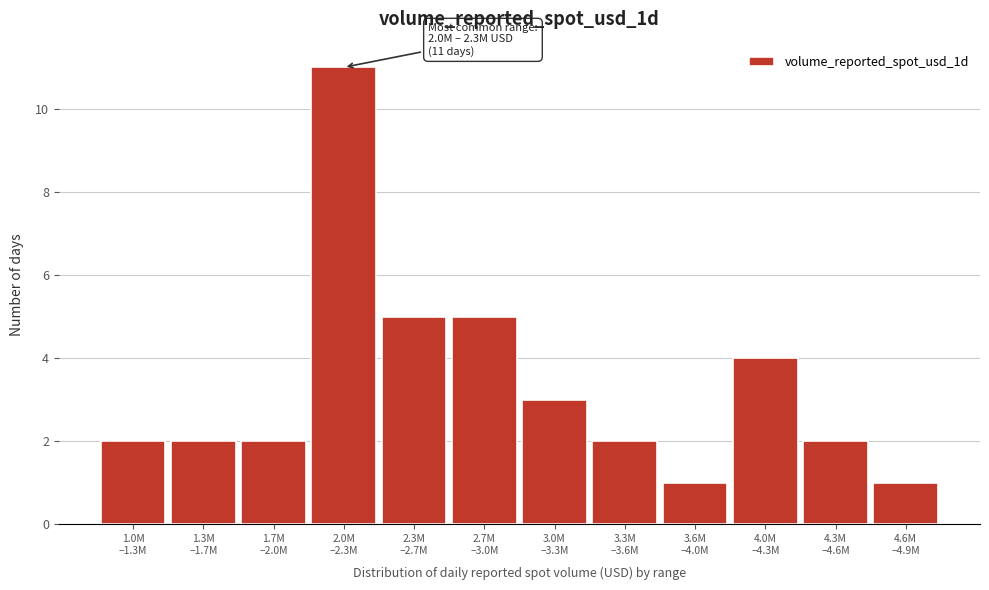

Reading left to right, extract all data points from this chart.

2	2	2	11	5	5	3	2	1	4	2	1